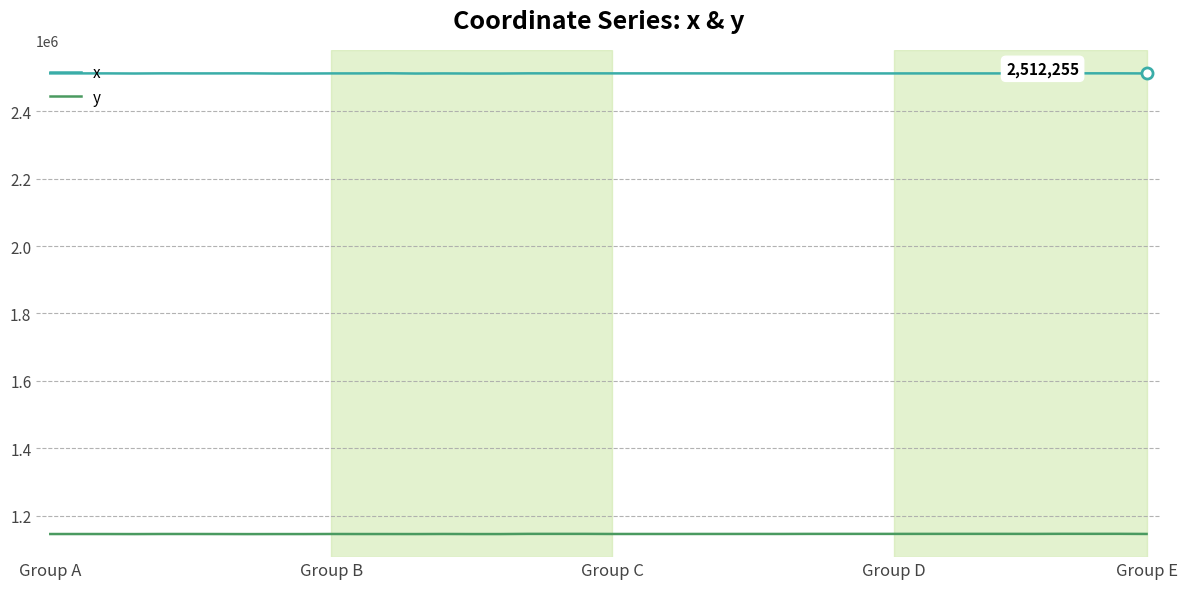

What is the minimum value for x?

2511900.0